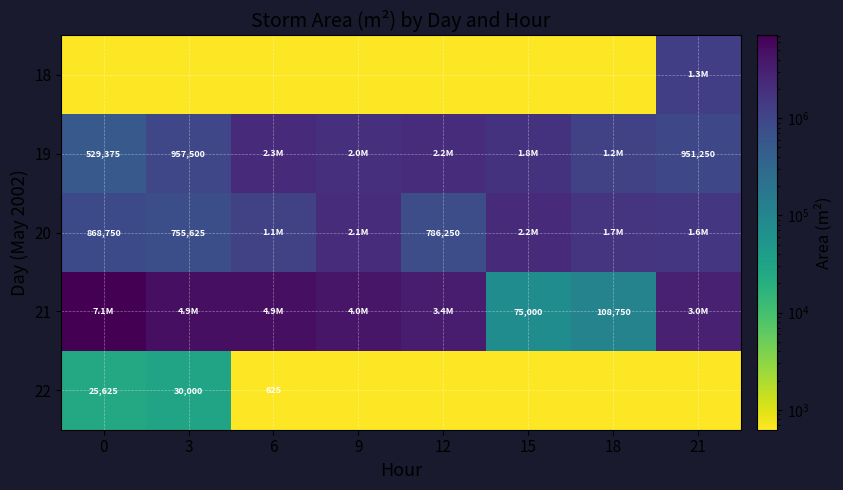

The 19 series shows 1557403 at 3. True or false?

False